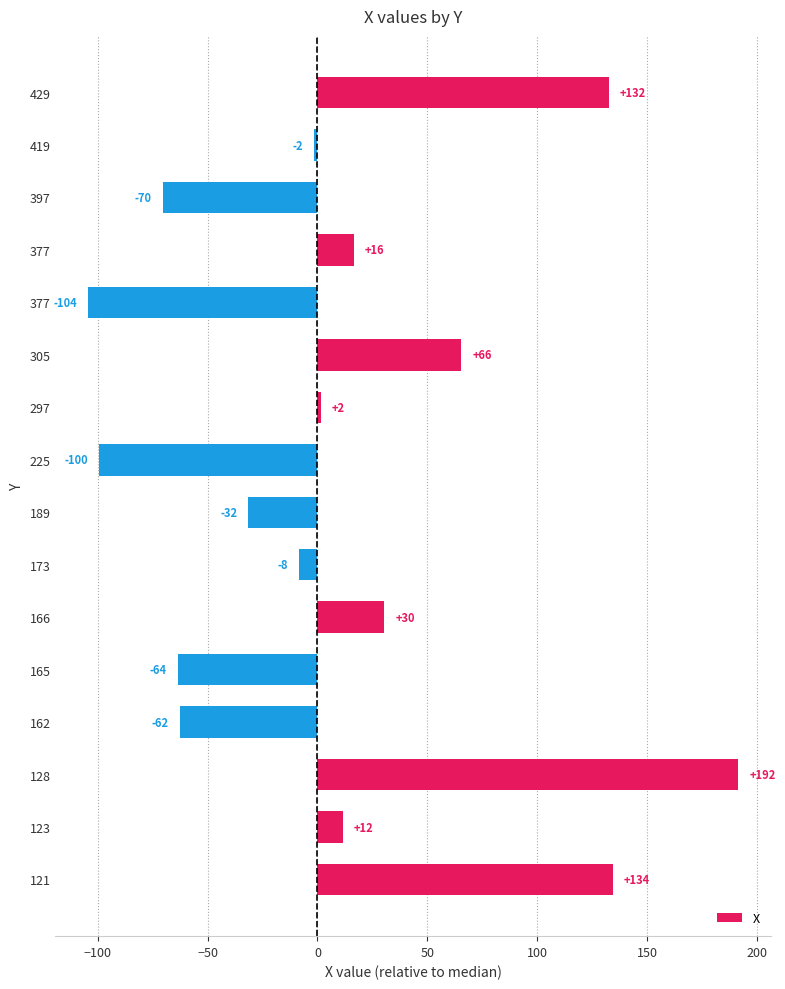

How many bars are there in total?

16